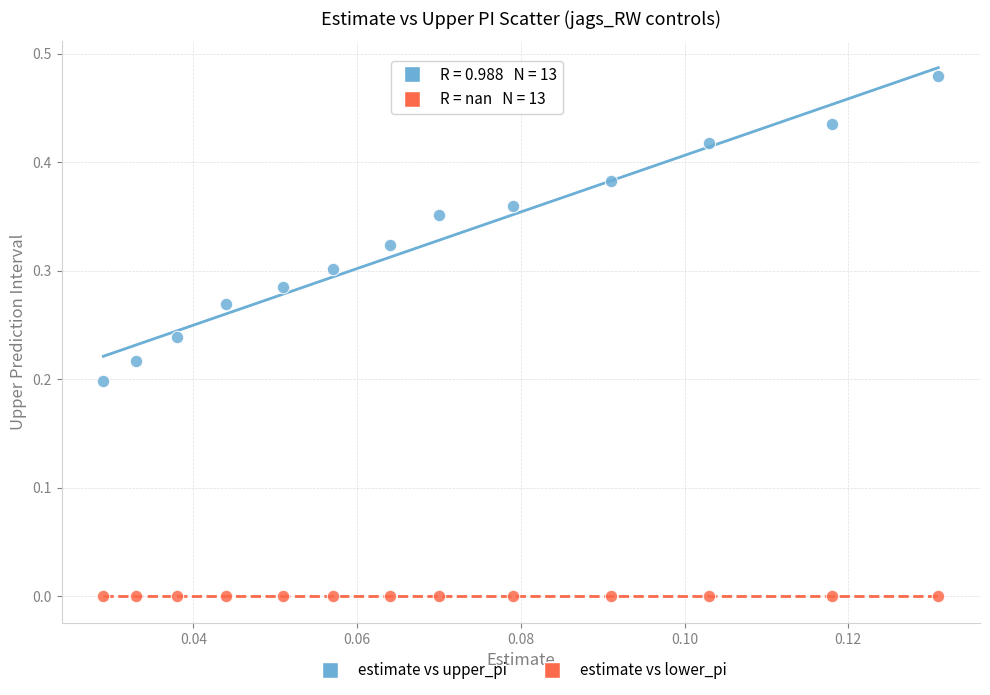

Which series contains the highest Y value?

estimate vs upper_pi